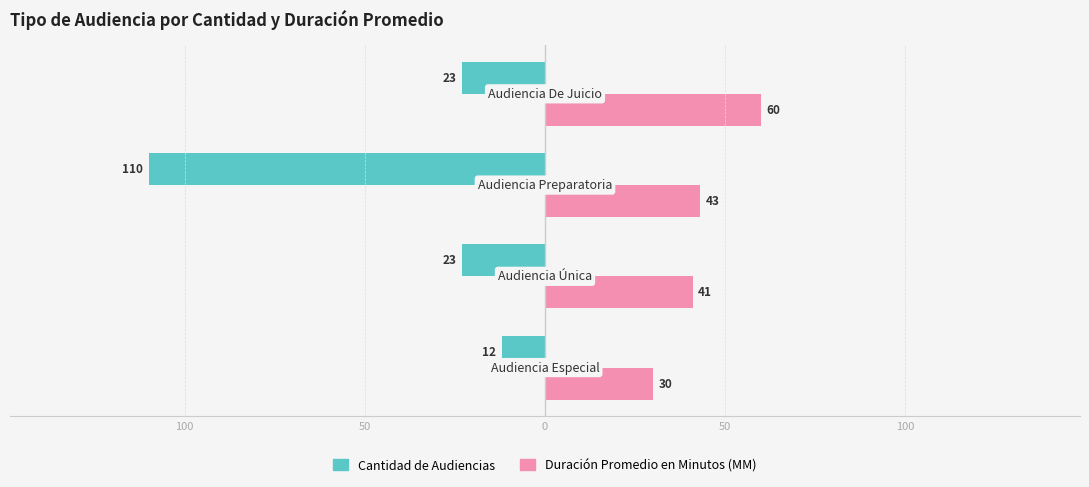

What are all the series names shown in the legend?

Cantidad de Audiencias, Duración Promedio en Minutos (MM)